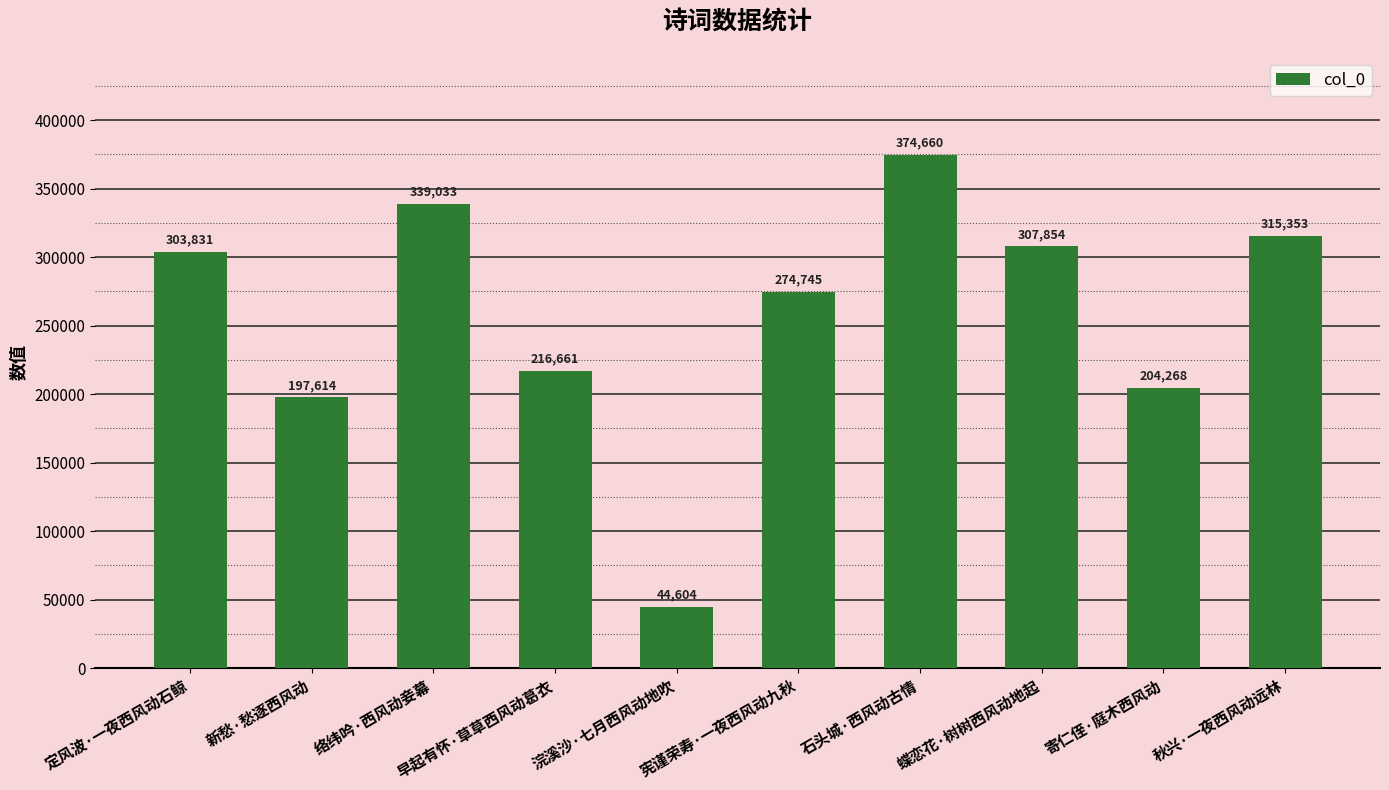

What is the sum of the values at 宪谨荣寿·一夜西风动九秋 and 早起有怀·草草西风动葛衣?

491406